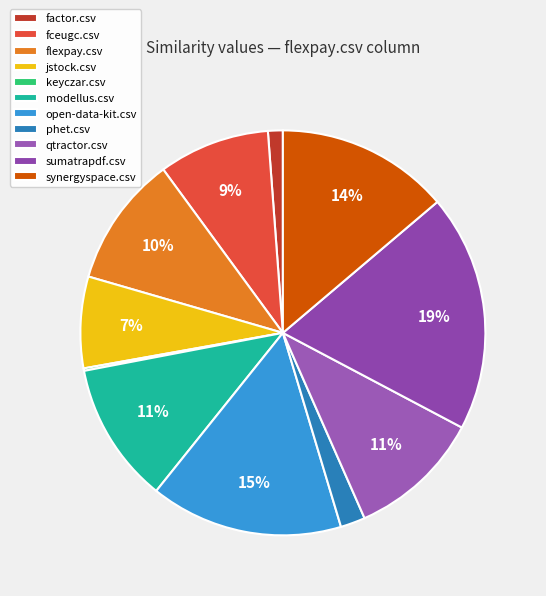

Combined, what portion of the pie is open-data-kit.csv and fceugc.csv?

24.3%